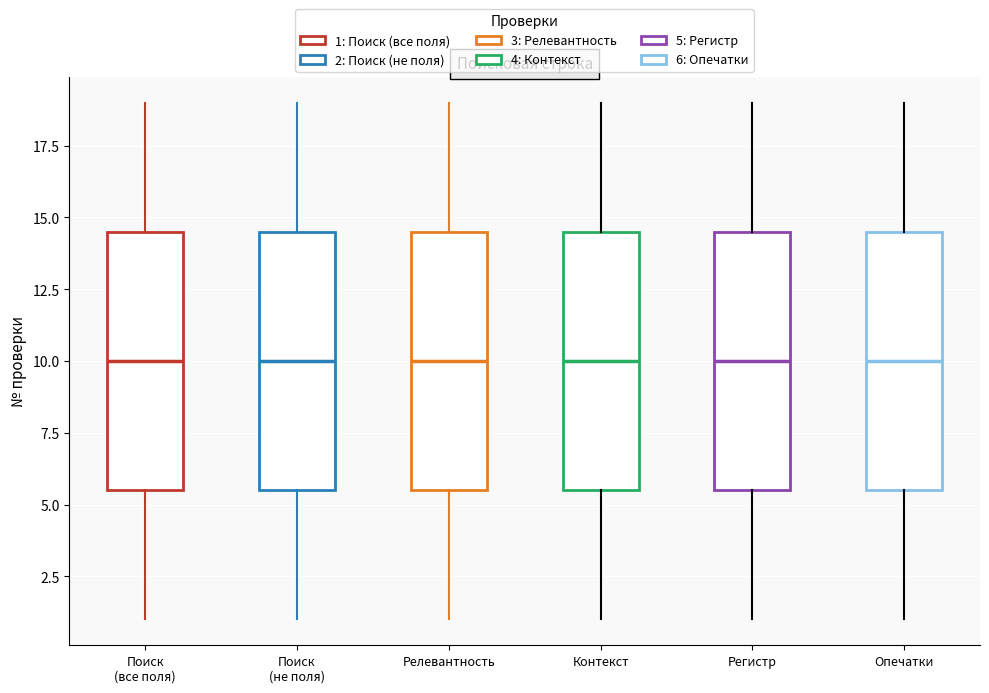

Where is the lower edge of the box for Контекст on the y-axis? The values are not printed on the chart, so give them approximately, as read against the axis.

5.5